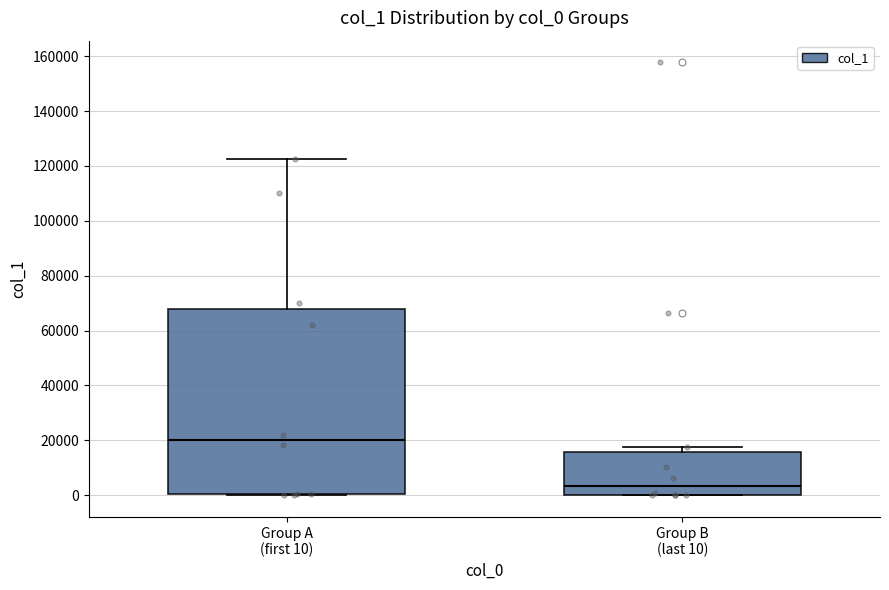

Which box has the highest median line?

Group A (first 10)